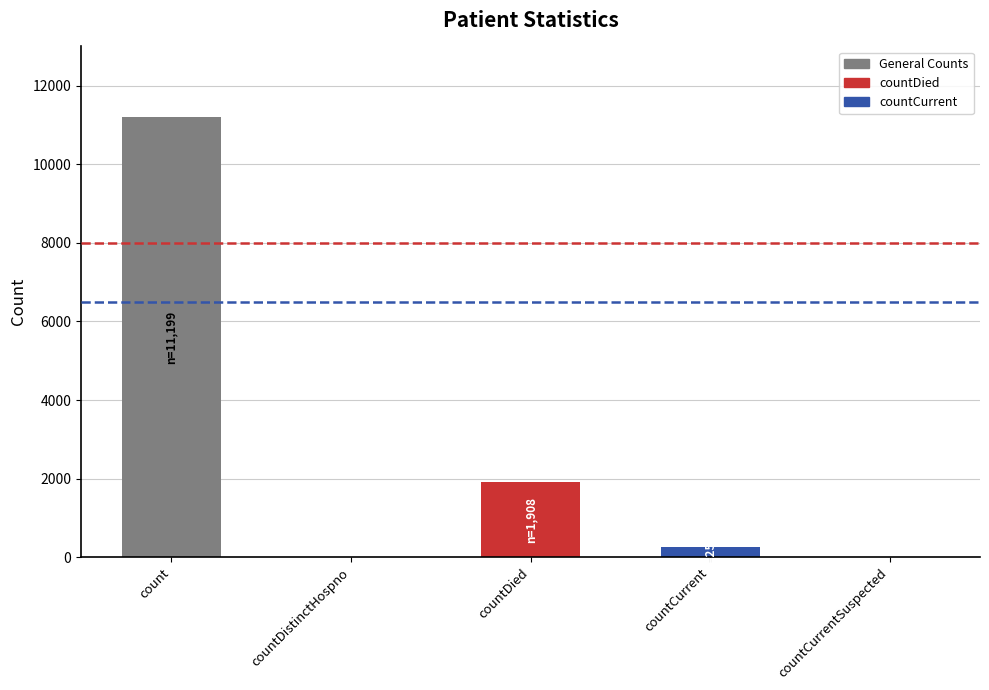

Reading left to right, list all the values displayed in this chart.

11199	0	1908	255	0